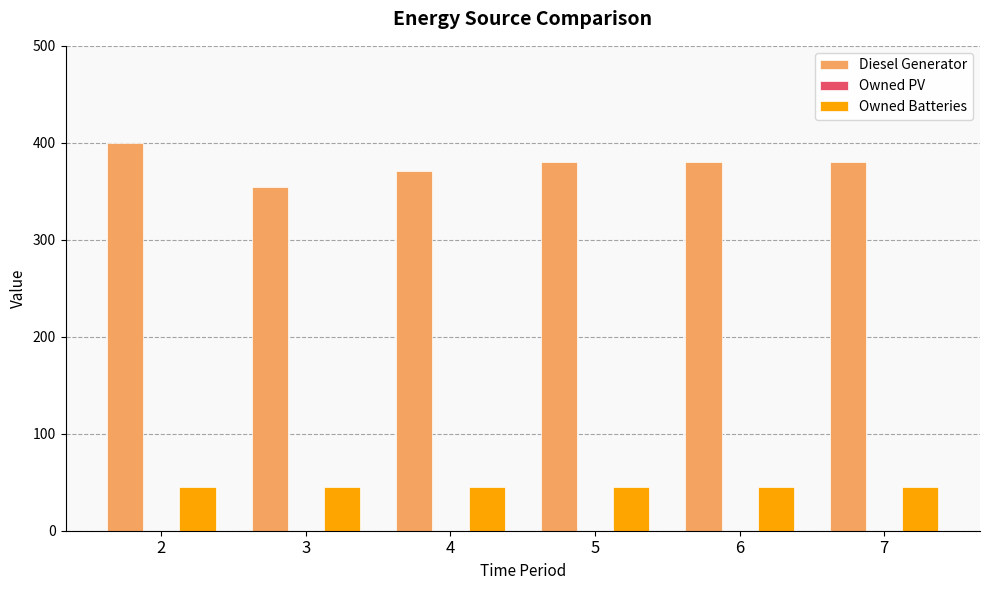

Between 4 and 7, which series saw the biggest shift?

Diesel Generator